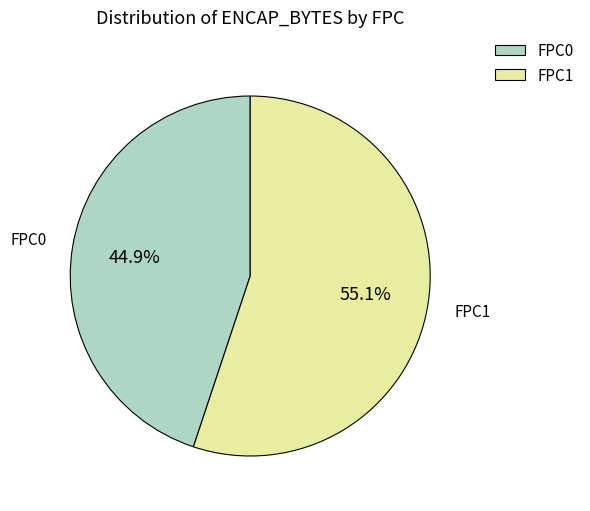

Is FPC1 the majority of the pie?

Yes